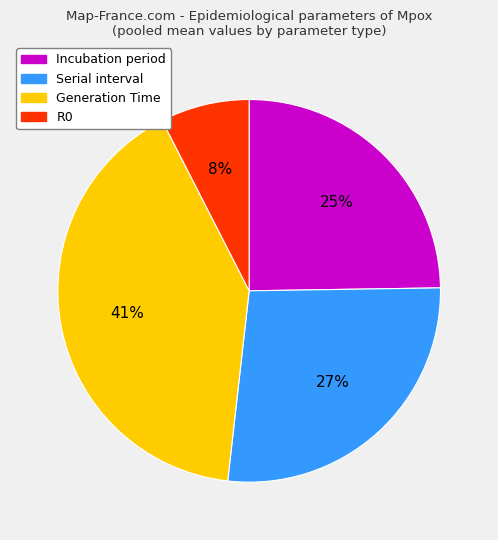

Approximately how many times larger is the value at R0 compared to Serial interval?

0.3